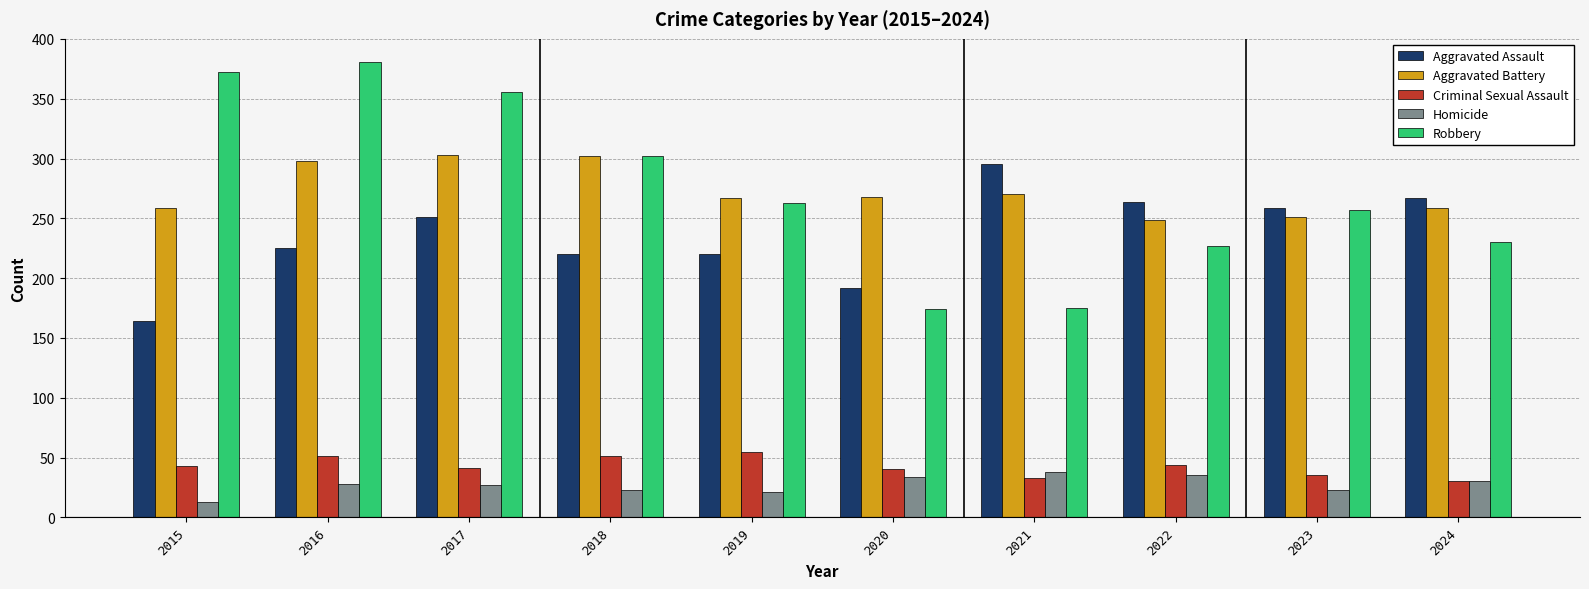

What is the total value across all series at 2023?

825